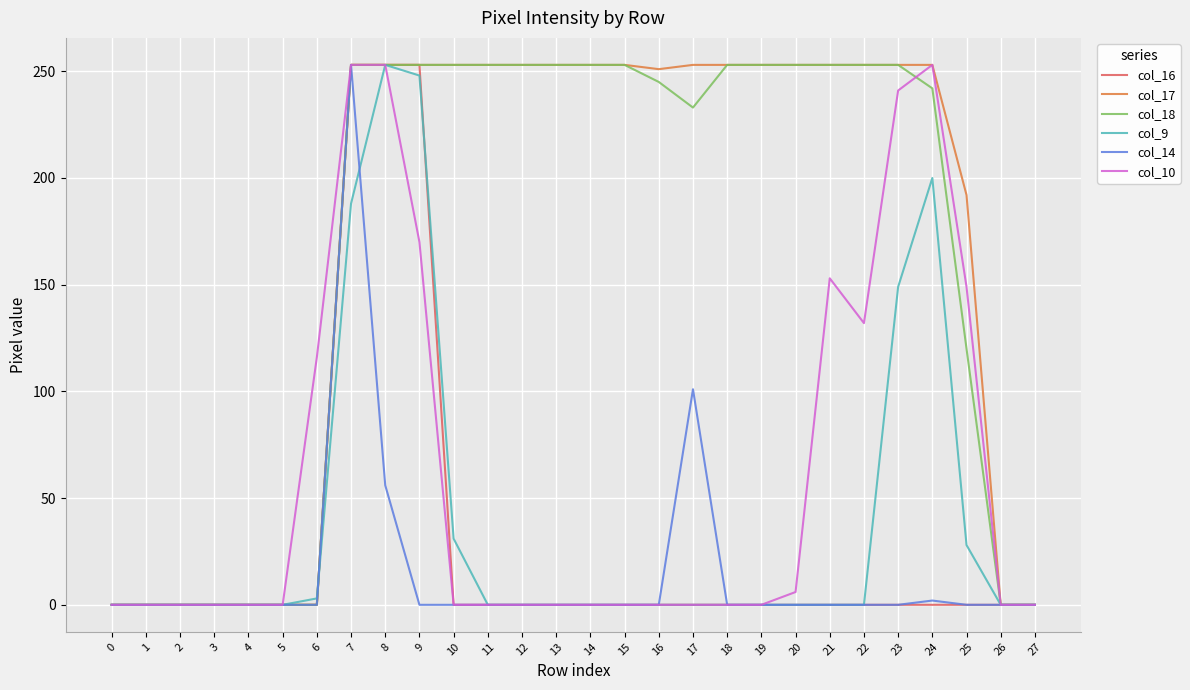

Is this an area chart (filled region under the line)?

No